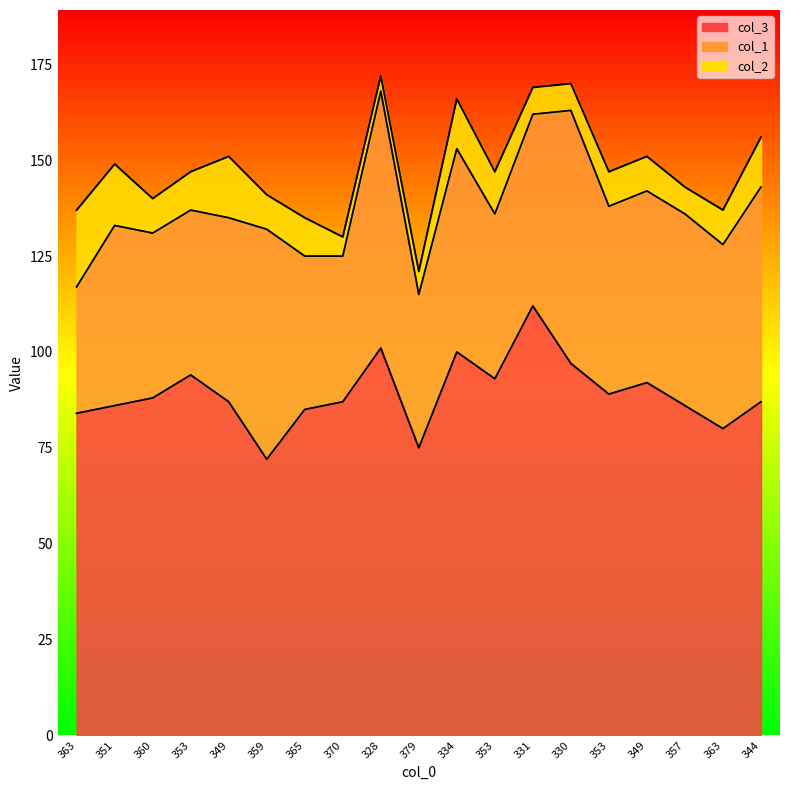

At which category does col_2 reach its first local peak?

349